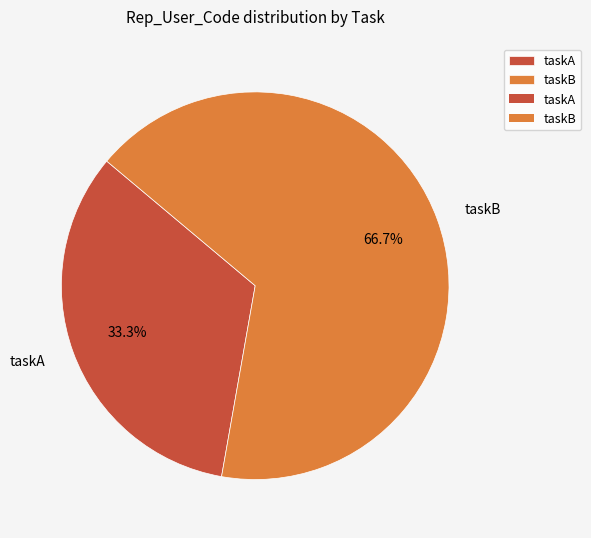

What is the majority slice?

taskB